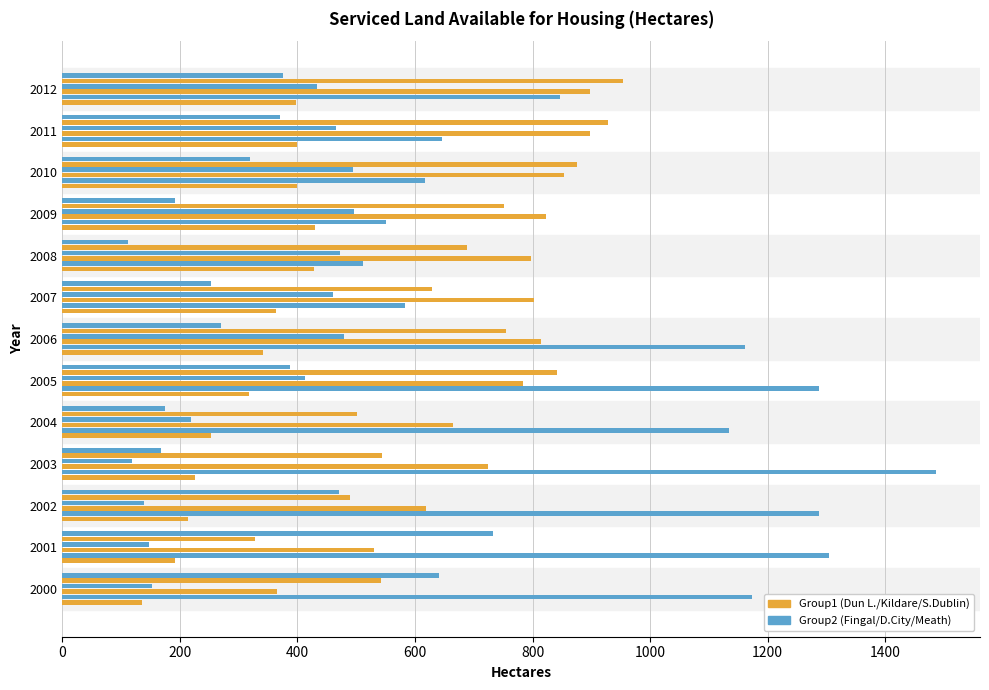

How many categories are shown in the chart?

13